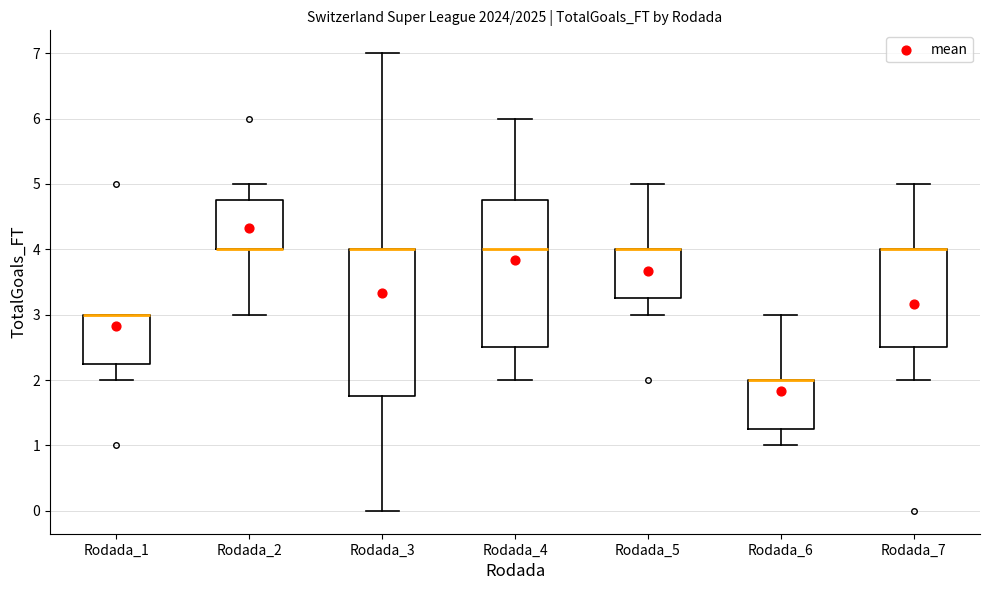

Reading left to right, read every box against the y-axis: the position of its median line, the range the box covers, and the ends of its whiskers. The values are not printed on the chart, so give them approximately, as read against the axis.

Rodada_1: median 3.0 (drawn on the box's upper edge), box 2.3 to 3.0, whiskers 2.0 to 3.0
Rodada_2: median 4.0 (drawn on the box's lower edge), box 4.0 to 4.8, whiskers 3.0 to 5.0
Rodada_3: median 4.0 (drawn on the box's upper edge), box 1.8 to 4.0, whiskers 0.0 to 7.0
Rodada_4: median 4.0, box 2.5 to 4.8, whiskers 2.0 to 6.0
Rodada_5: median 4.0 (drawn on the box's upper edge), box 3.3 to 4.0, whiskers 3.0 to 5.0
Rodada_6: median 2.0 (drawn on the box's upper edge), box 1.3 to 2.0, whiskers 1.0 to 3.0
Rodada_7: median 4.0 (drawn on the box's upper edge), box 2.5 to 4.0, whiskers 2.0 to 5.0